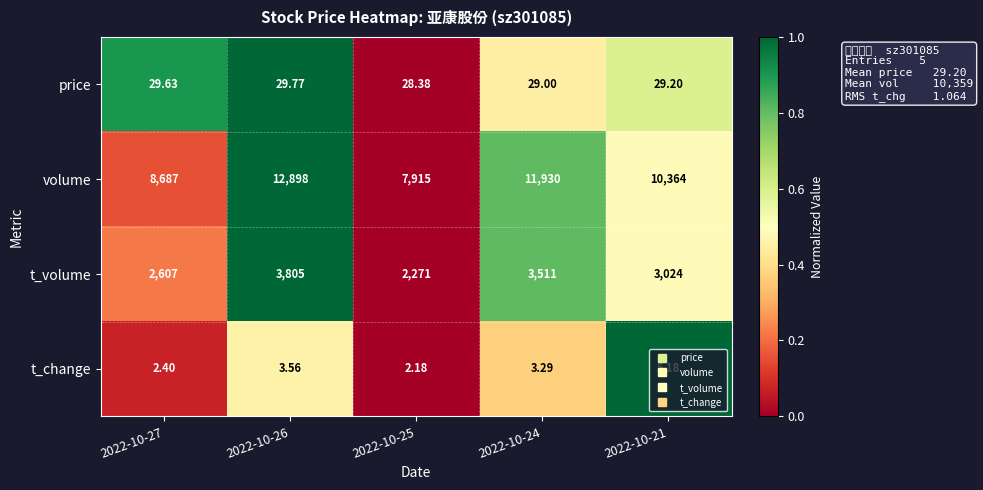

Reading left to right, transcribe all the data shown in this chart.

price: 2022-10-27=29.6	2022-10-26=29.8	2022-10-25=28.4	2022-10-24=29.0	2022-10-21=29.2
volume: 2022-10-27=8687.0	2022-10-26=12898.0	2022-10-25=7915.0	2022-10-24=11930.0	2022-10-21=10364.0
t_volume: 2022-10-27=2607.0	2022-10-26=3805.0	2022-10-25=2271.0	2022-10-24=3511.0	2022-10-21=3024.0
t_change: 2022-10-27=2.4	2022-10-26=3.6	2022-10-25=2.2	2022-10-24=3.3	2022-10-21=5.2